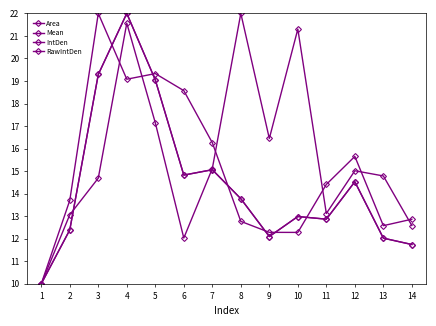

How many lines are shown in the chart?

4